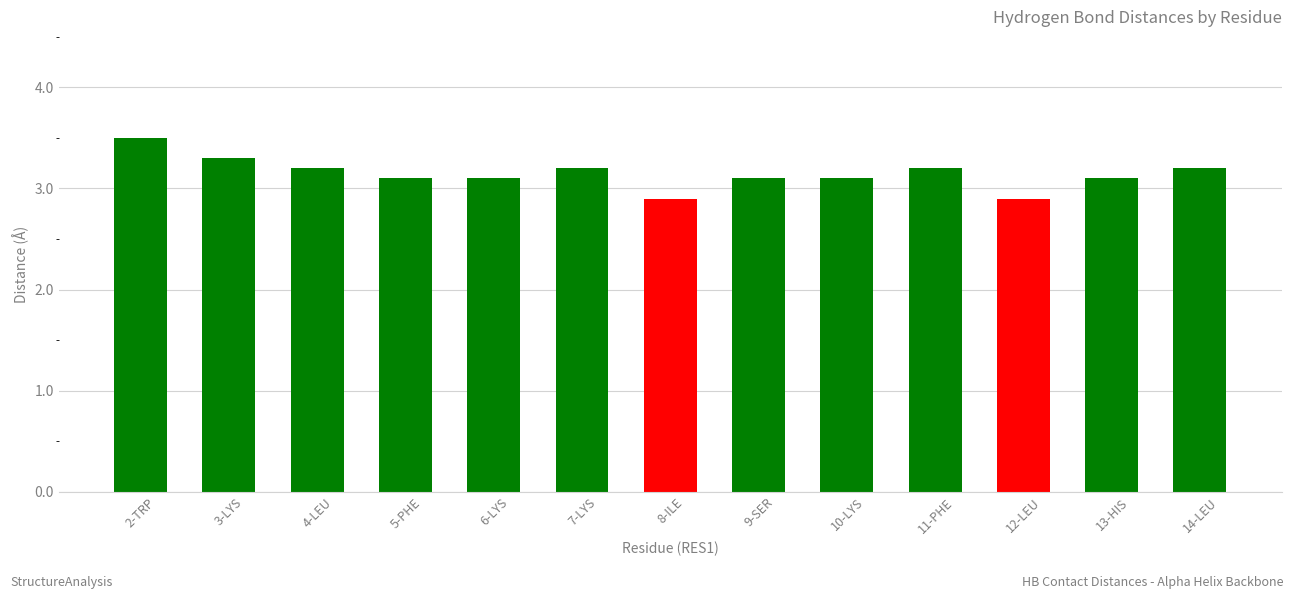

The chart shows a value of 3.1 at 5-PHE. True or false?

True